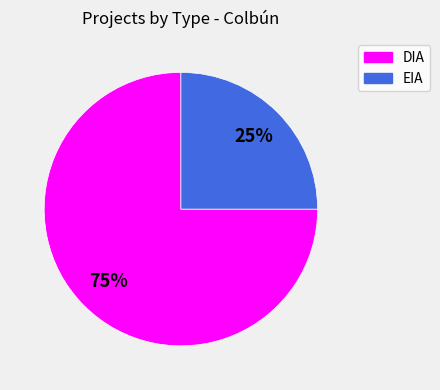

What is the largest slice in the pie chart?

DIA